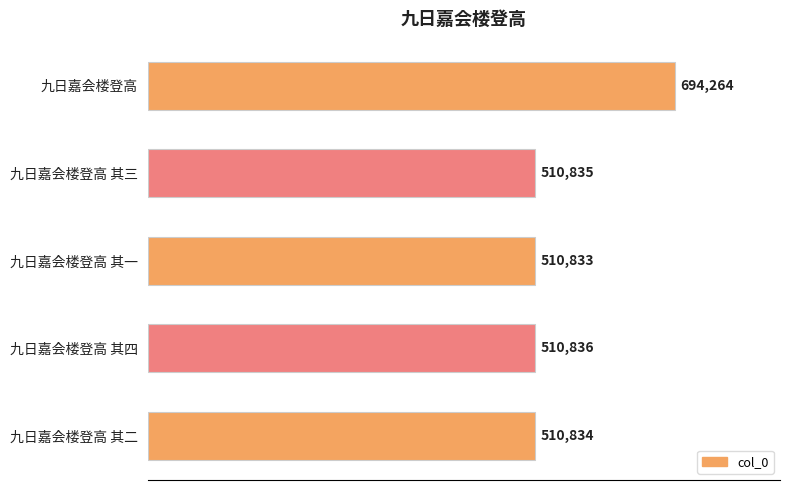

Rank the categories by value from lowest to highest.

九日嘉会楼登高 其一, 九日嘉会楼登高 其二, 九日嘉会楼登高 其三, 九日嘉会楼登高 其四, 九日嘉会楼登高